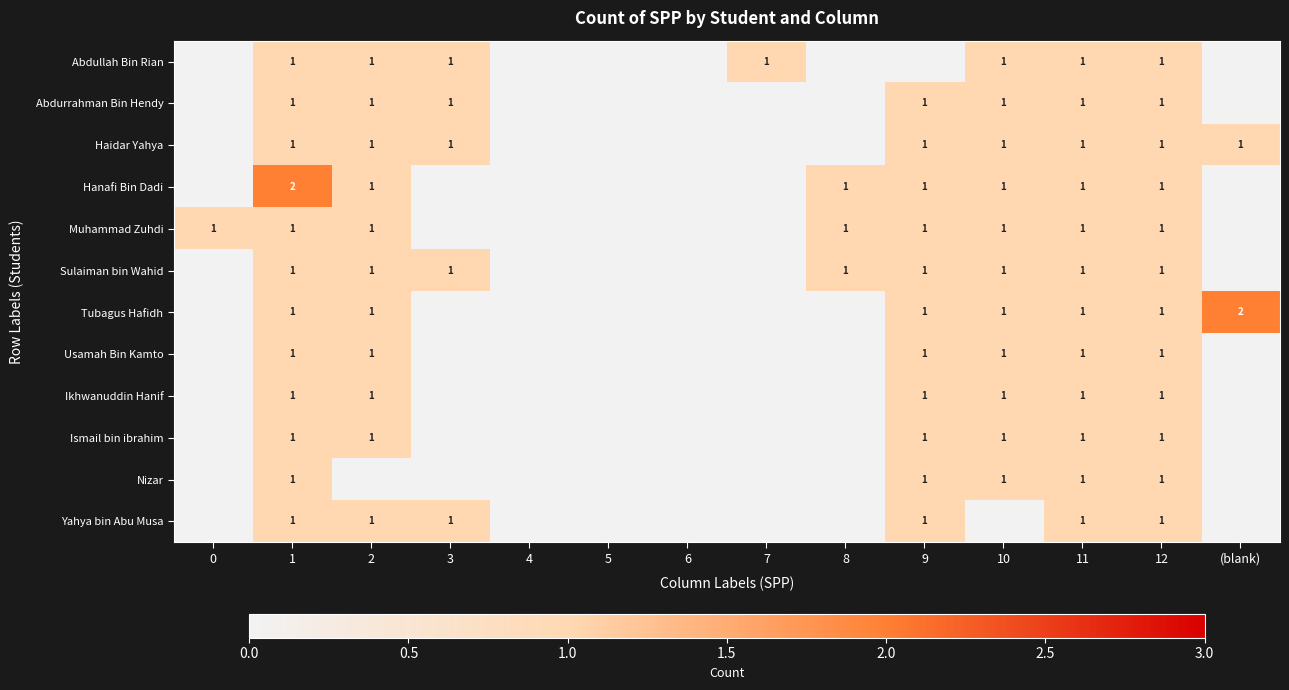

Is it true that Abdurrahman Bin Hendy equals 2 at 2?

False